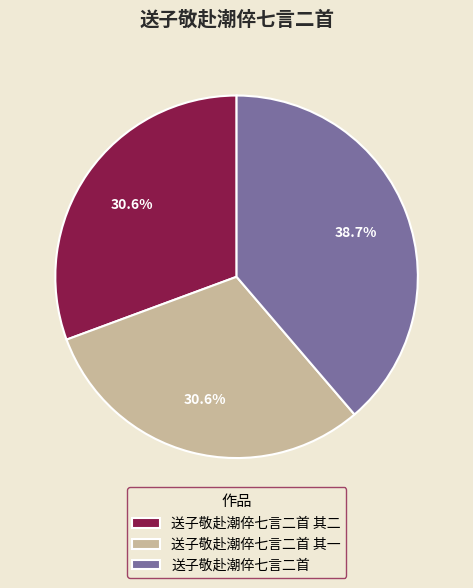

To the nearest percent, what percentage of the pie is 送子敬赴潮倅七言二首 其二?

31%